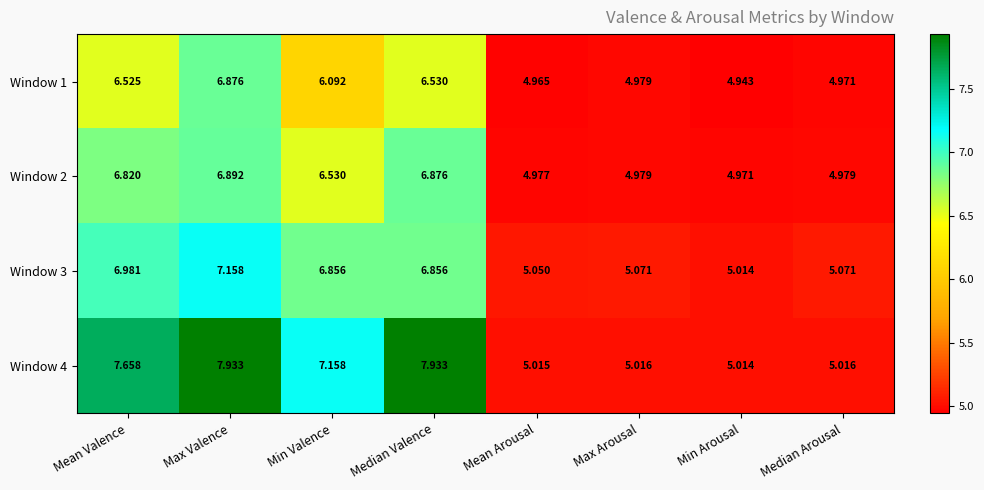

How many data points in Window 2 are less than 6?

4